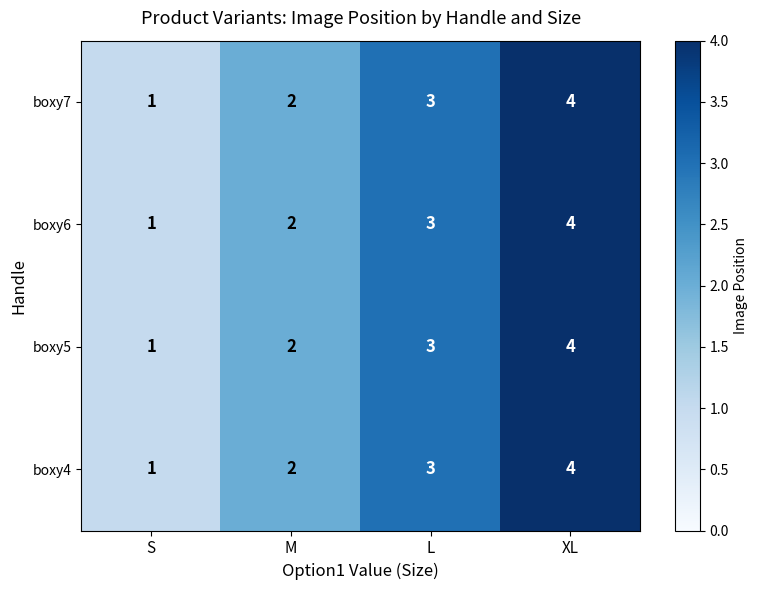

The boxy5 series shows 3 at L. True or false?

True